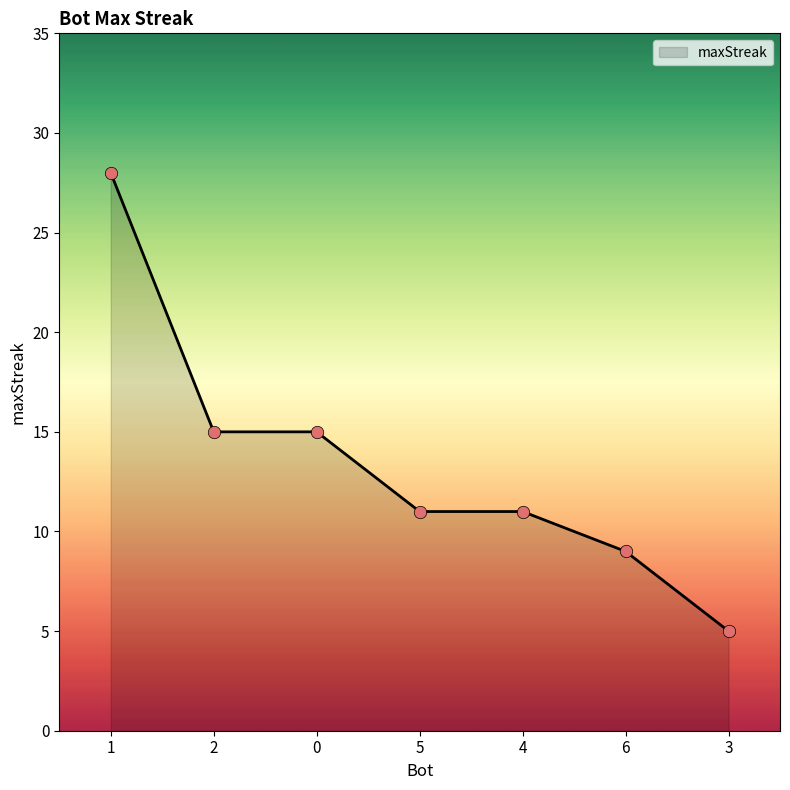

Between 1 and 0, which is larger?

1